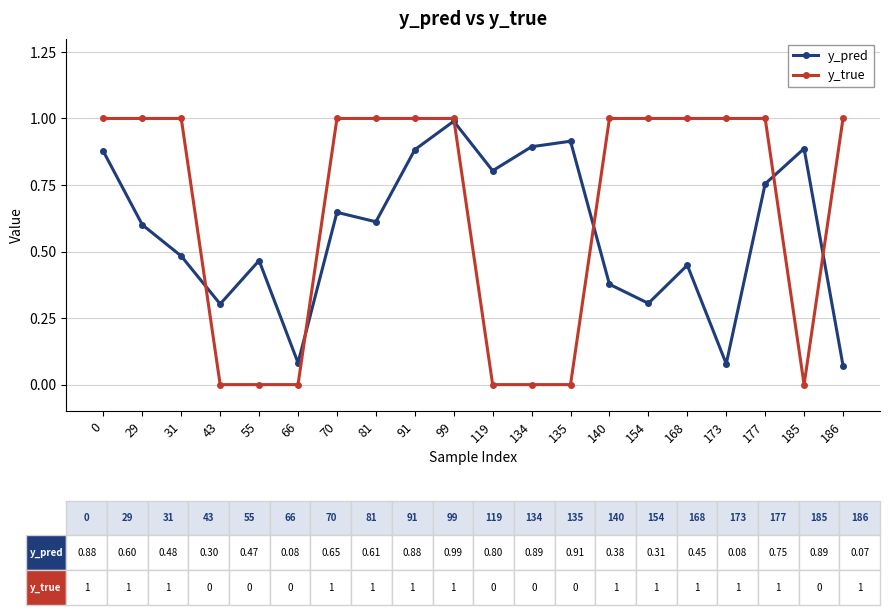

What is the maximum value shown in the chart?

1.0